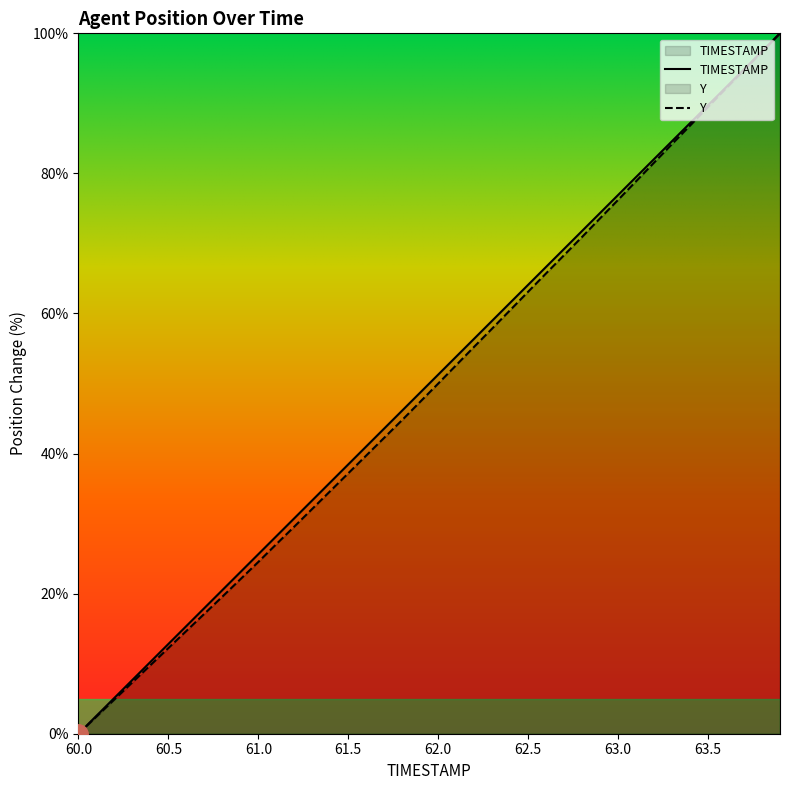

What is the label of the 13th point from the left?

61.2